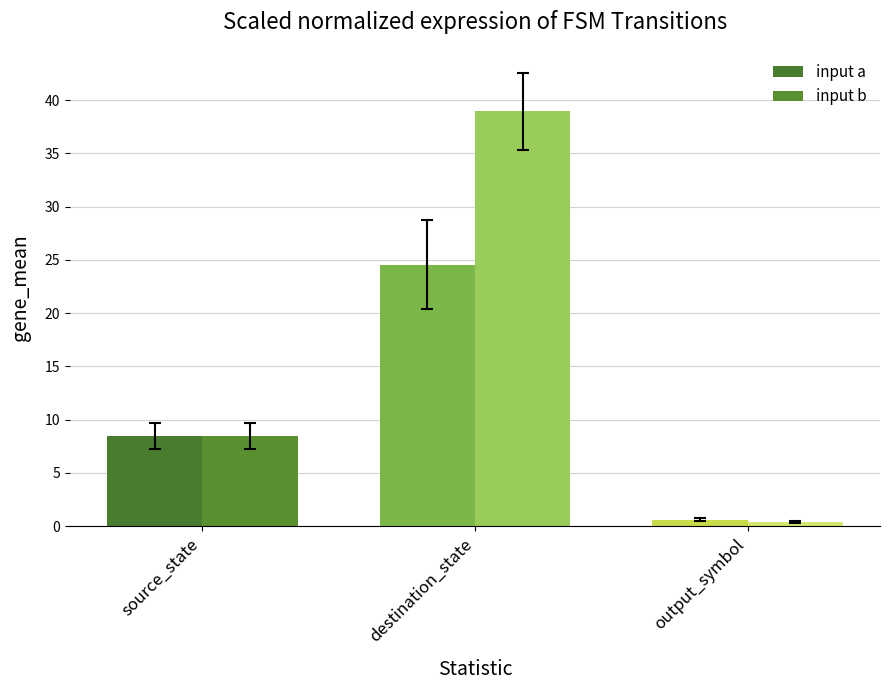

Which category has the highest value in the input a series?

destination_state